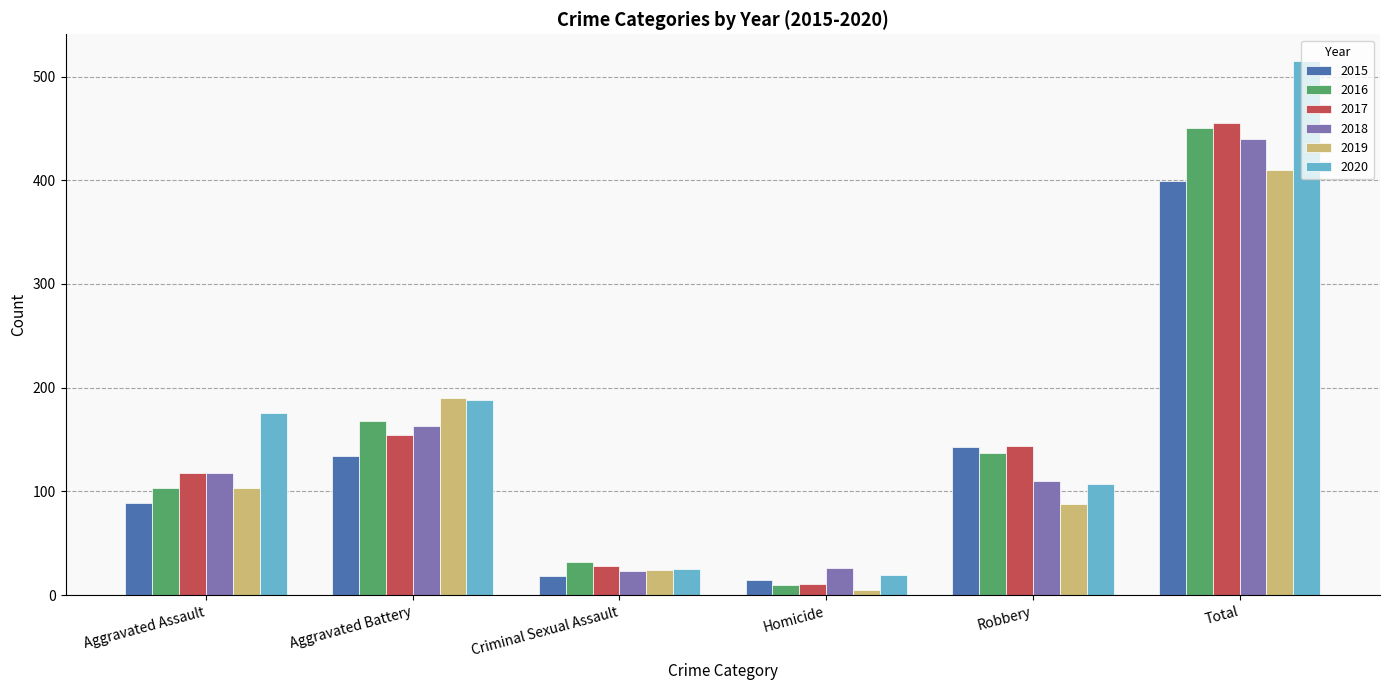

What is the difference between the second highest and second lowest values in the 2019 series?

166